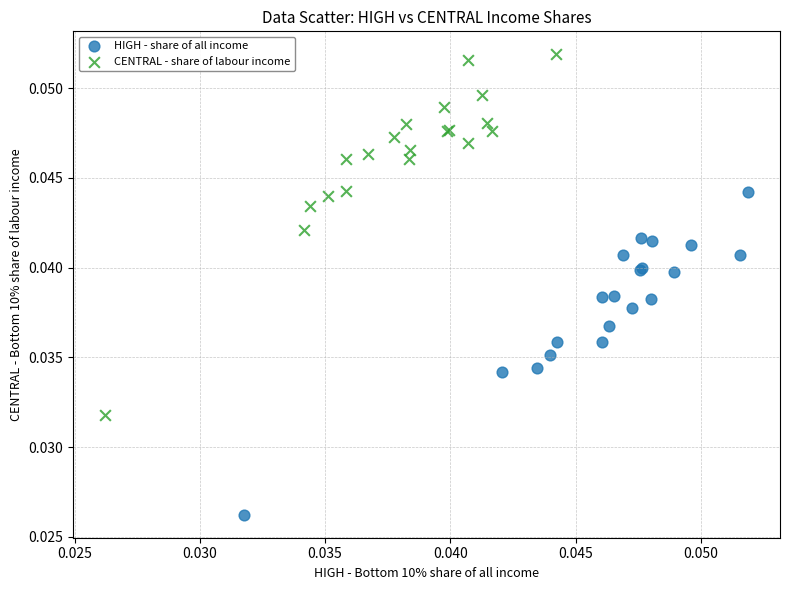

Which series has the largest Y range (max minus min)?

CENTRAL - share of labour income